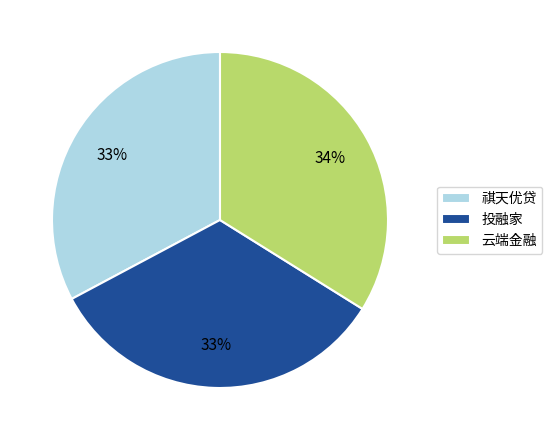

Do 投融家 and 祺天优贷 together represent more than half of the pie?

Yes